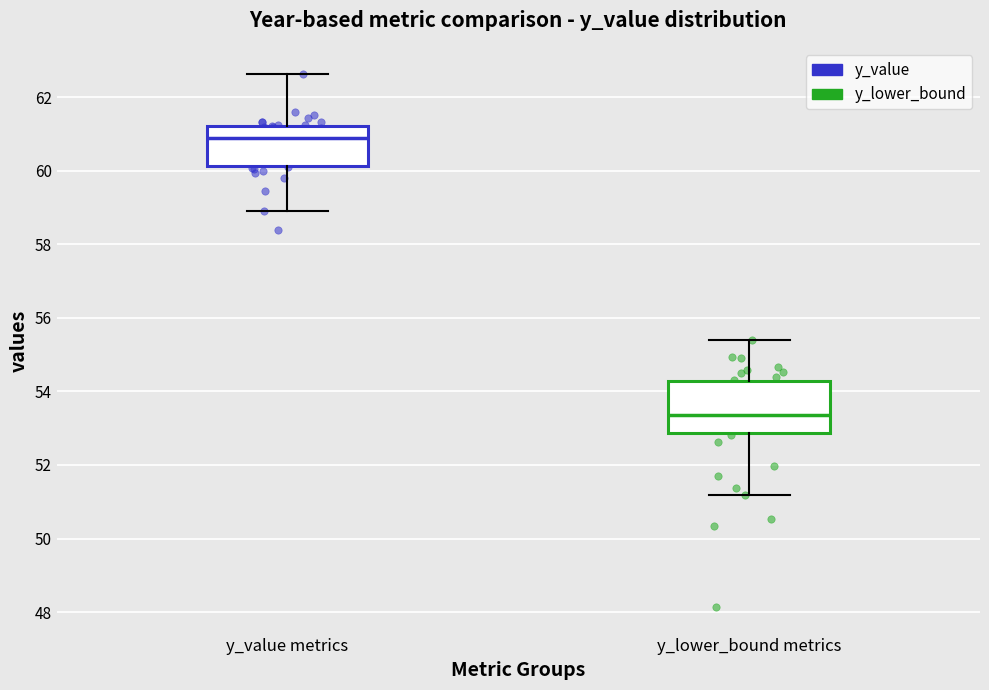

Where is the lower edge of the box for y_lower_bound metrics on the y-axis? The values are not printed on the chart, so give them approximately, as read against the axis.

52.8